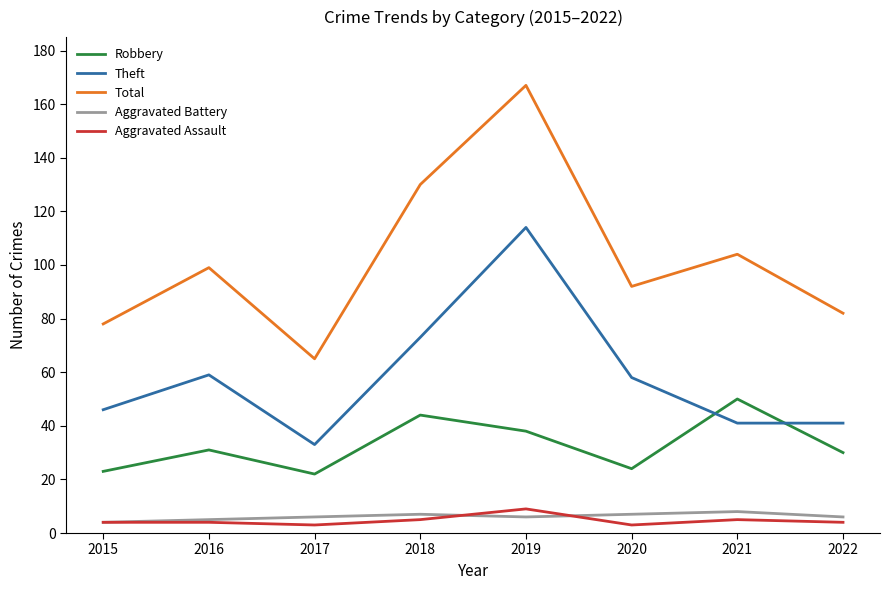

How many intersections are there between Theft and Robbery?

2